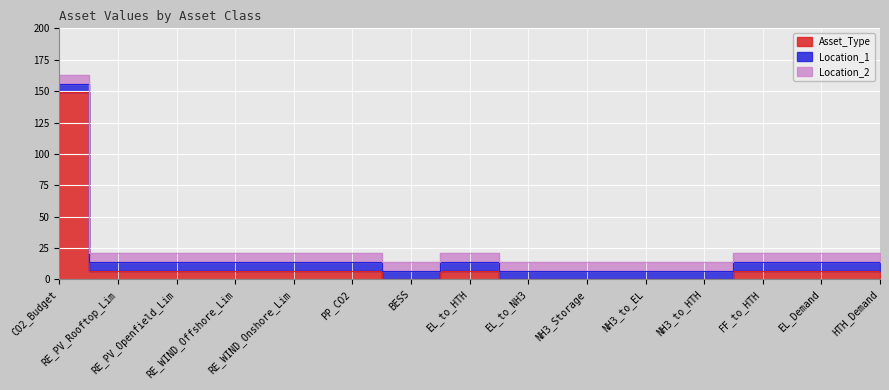

In Asset_Type, how many points are lower than both neighbors (excluding endpoints)?

1